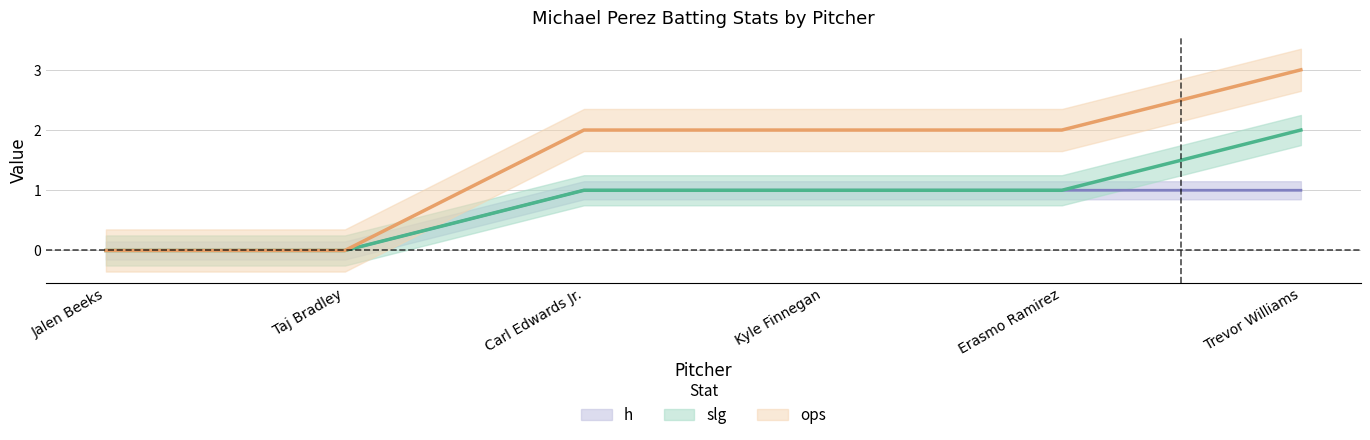

How many data points in ops are less than 2?

2